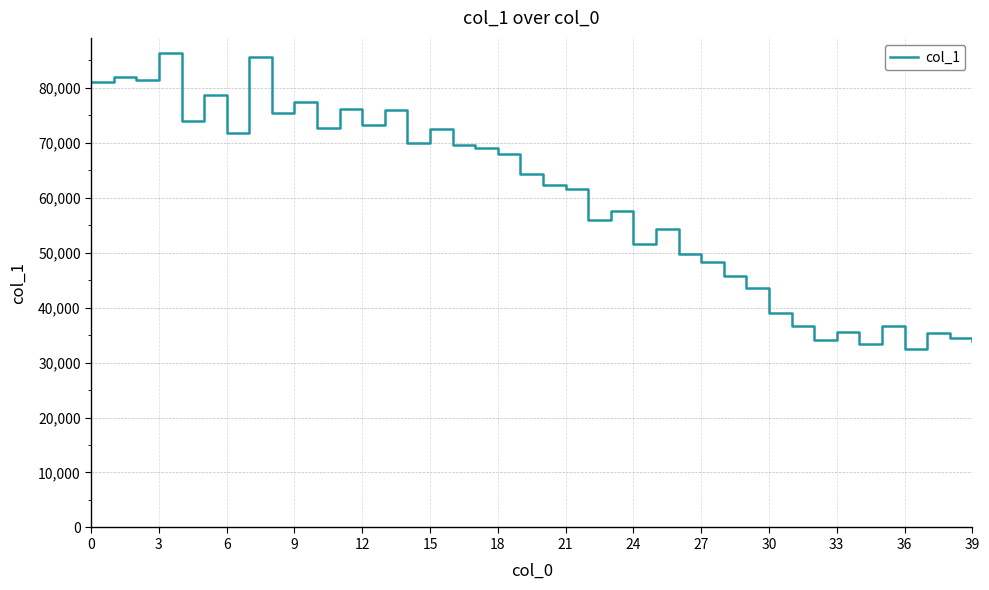

What is the smallest value displayed?

32528